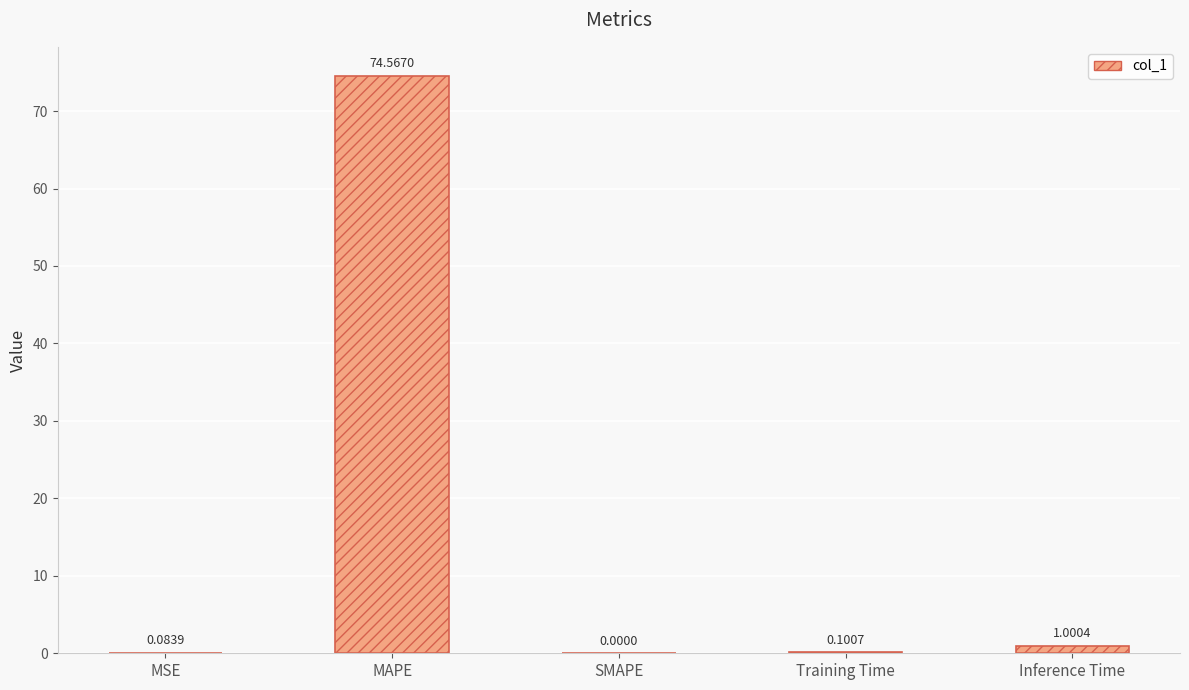

Which label corresponds to the largest value in the chart?

MAPE